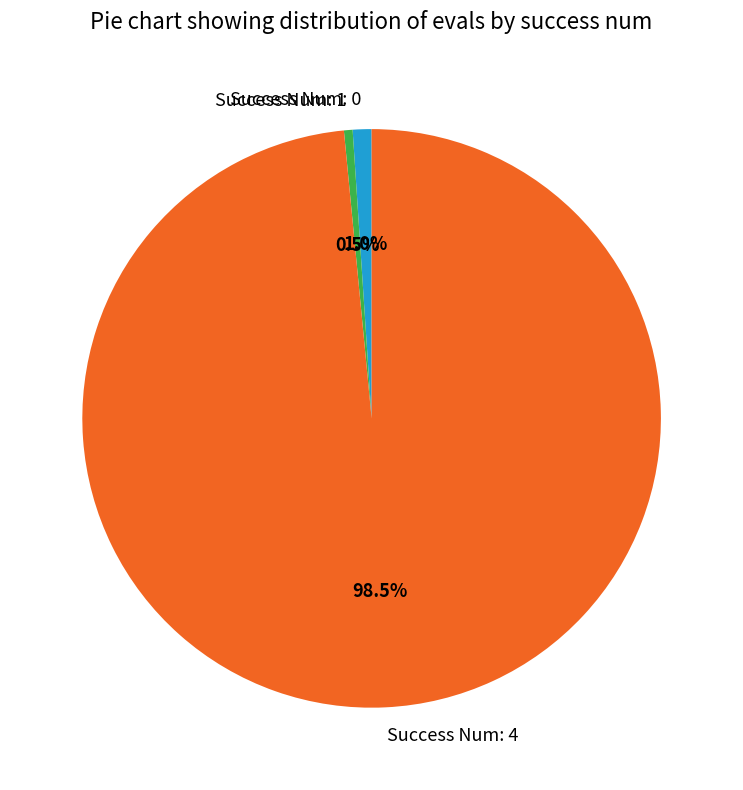

Does any single category account for the majority?

Yes